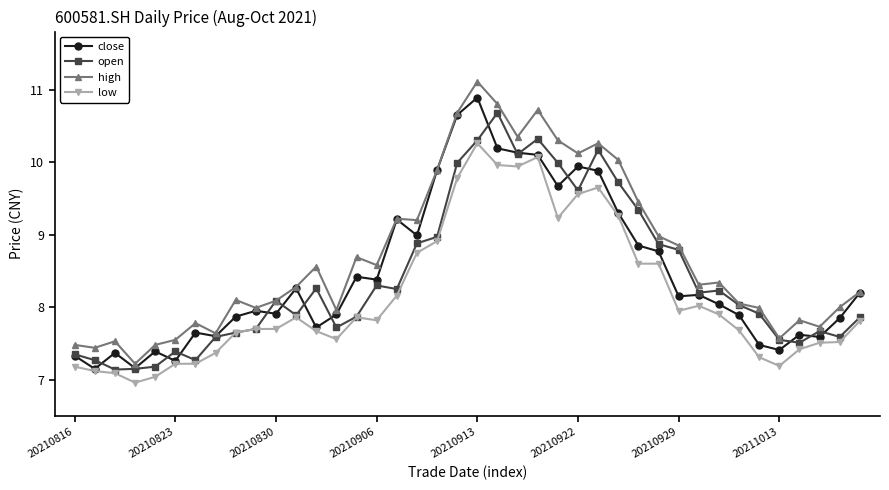

Which series has the largest total across all categories?

high